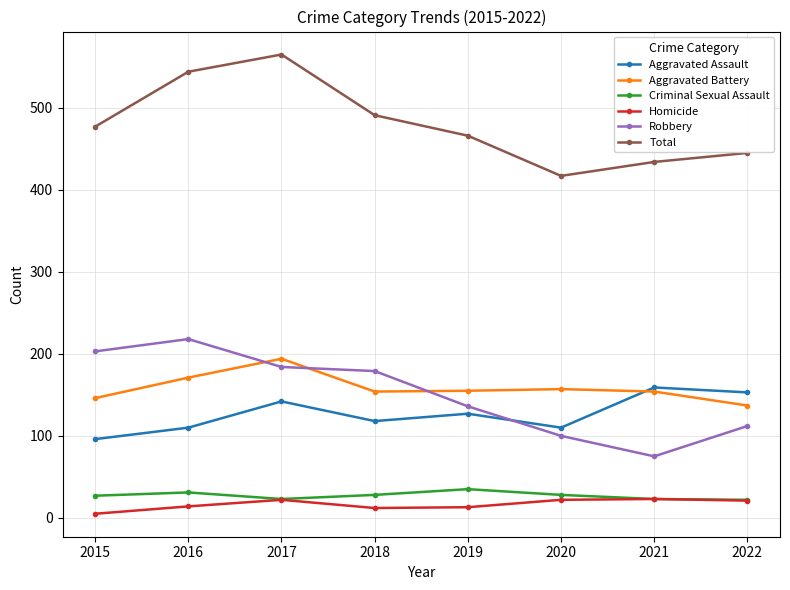

What is the smallest value displayed?

5